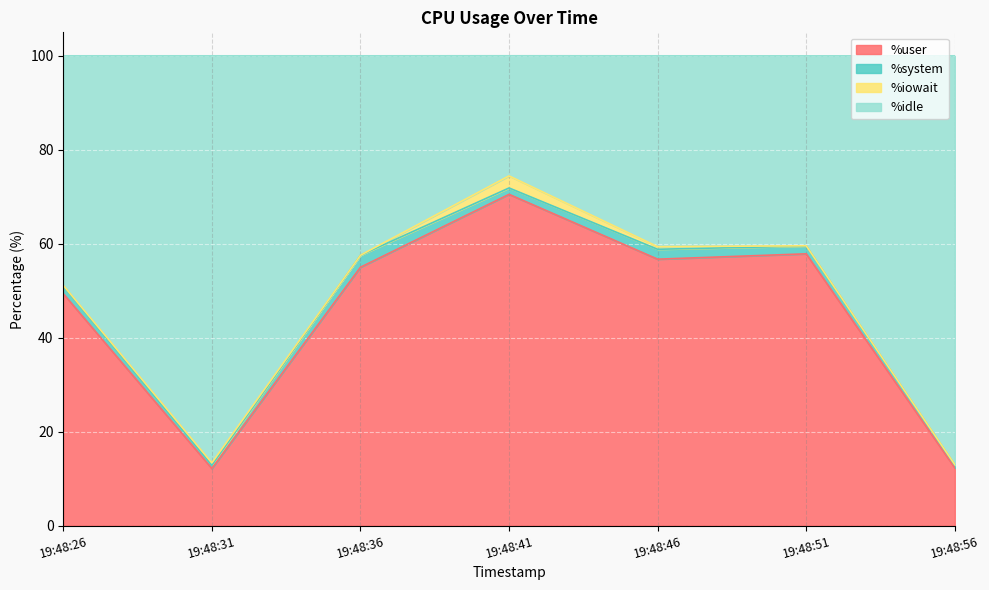

True or false: %user has a value of 74.9 at 19:48:26.

False